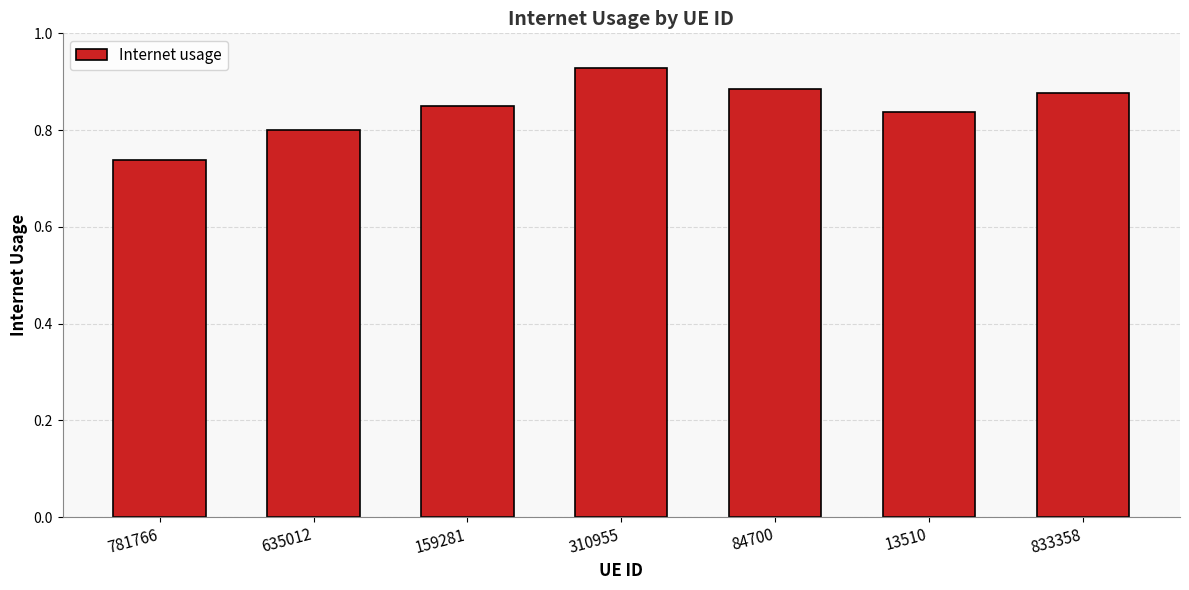

Count the values in the range 0 to 1.

7